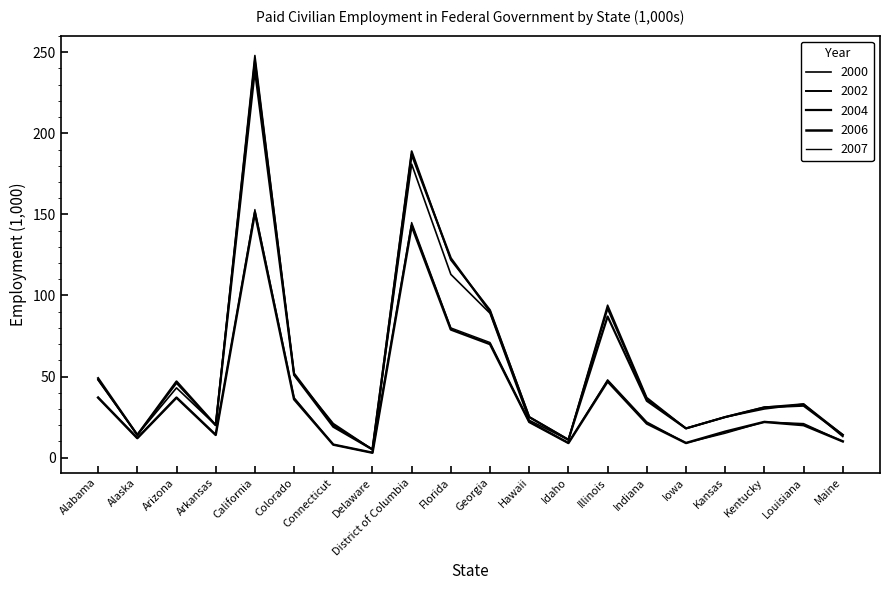

What position from the left is Illinois?

14